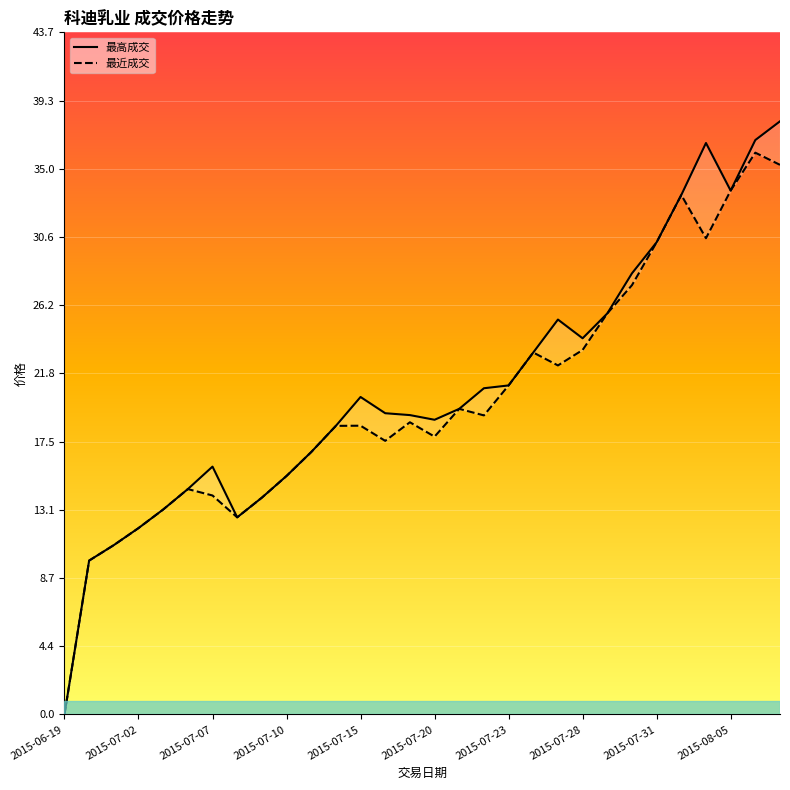

In 最高成交, how many points are higher than both neighbors (excluding endpoints)?

4